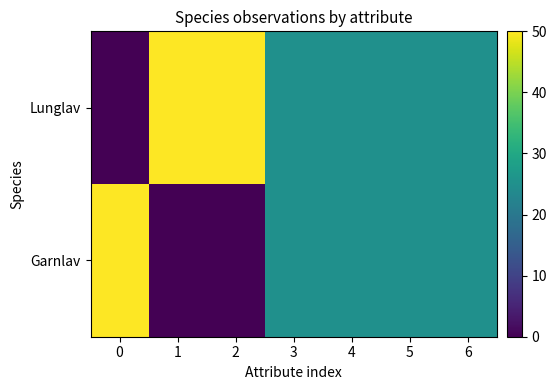

Reading right to left, extract all data points from this chart.

Lunglav: 6=25	5=25	4=25	3=25	2=50	1=50	0=0
Garnlav: 6=25	5=25	4=25	3=25	2=0	1=0	0=50